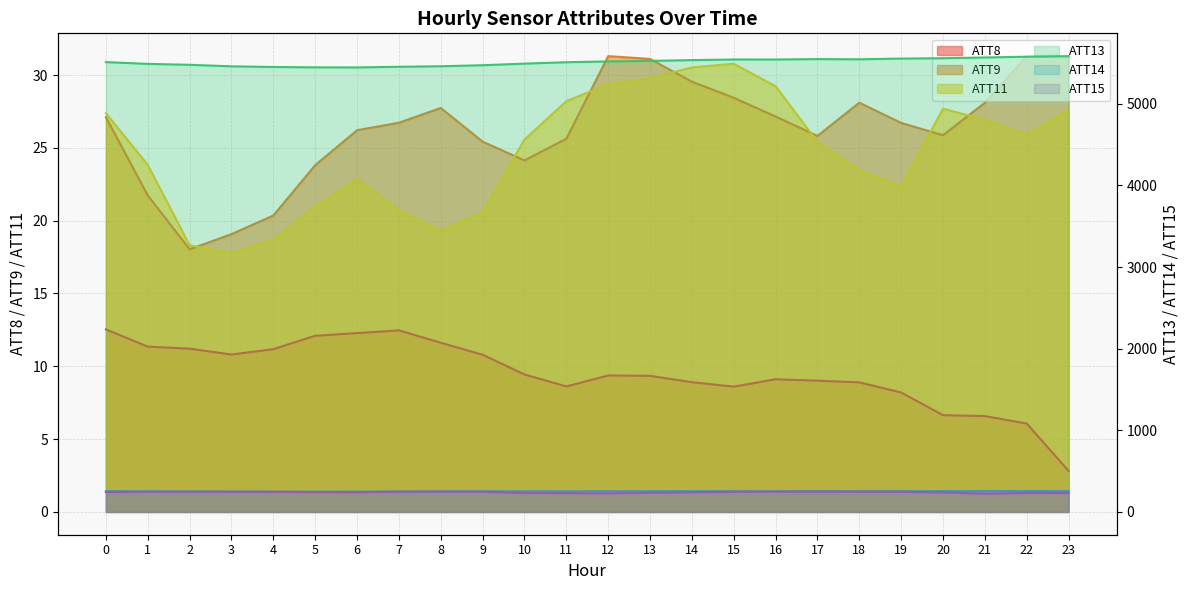

Where does the ATT15 series first go above 246?

1